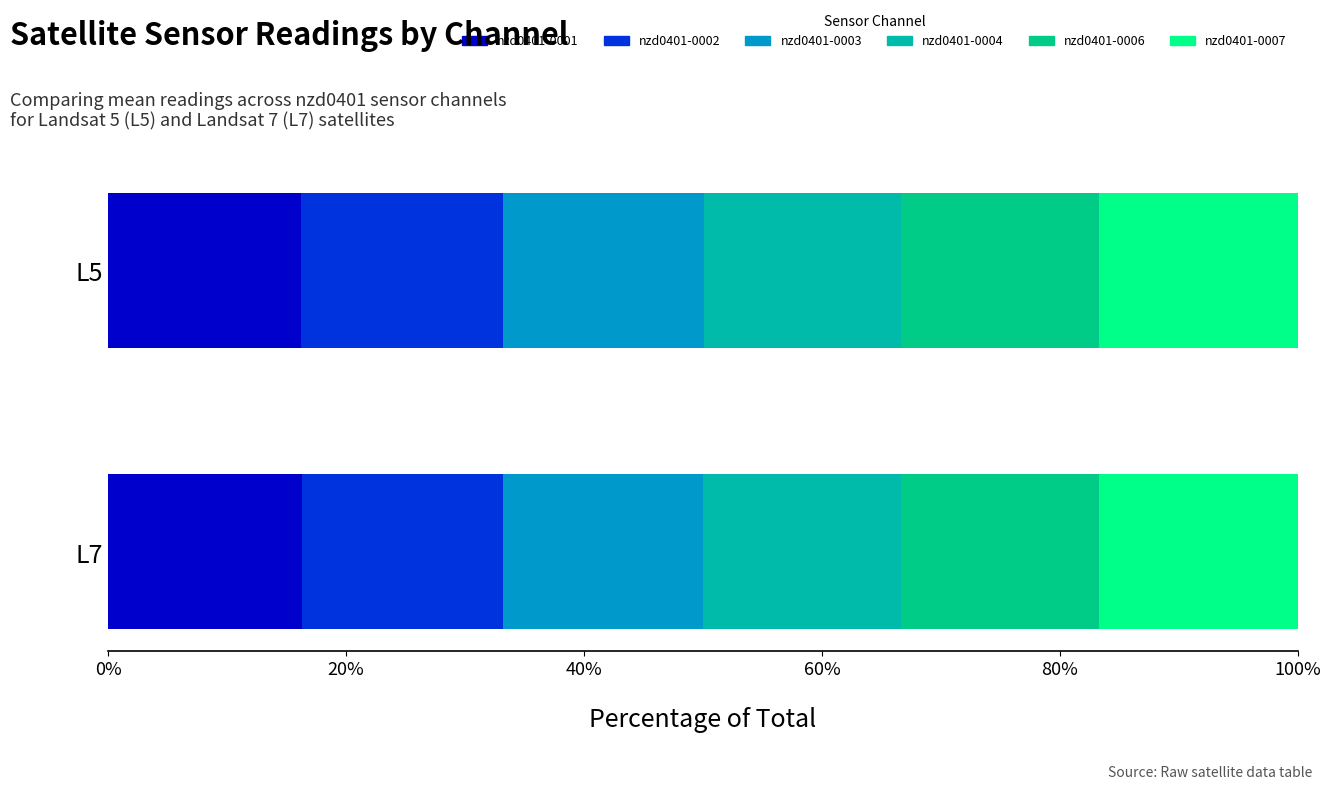

How many data points does each series have?

2